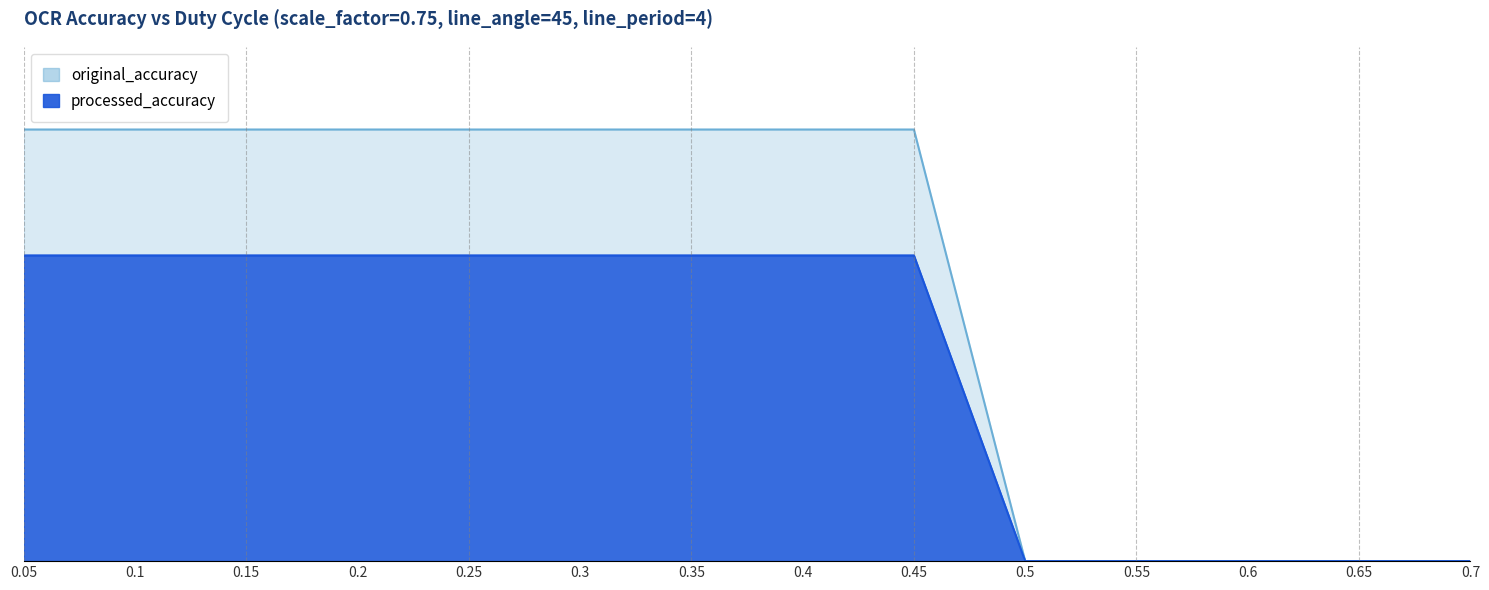

How many categories are shown in the chart?

14